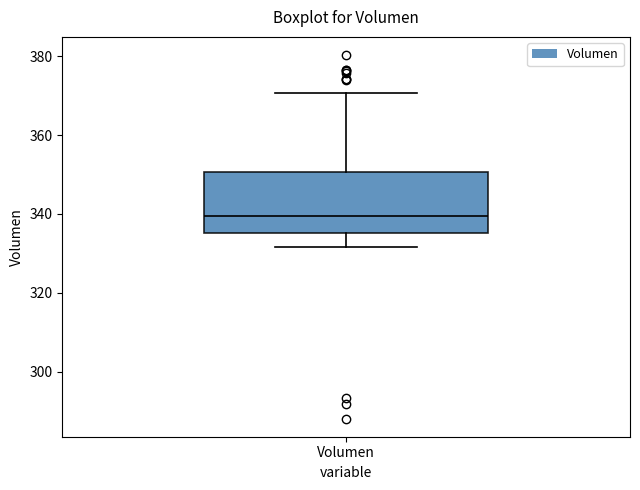

Transcribe this box plot: give where the median line is, the range the box spans, and where the two whiskers end, as read against the y-axis. The values are not printed on the chart, so give them approximately, as read against the axis.

median 340, box 336 to 350, whiskers 332 to 370